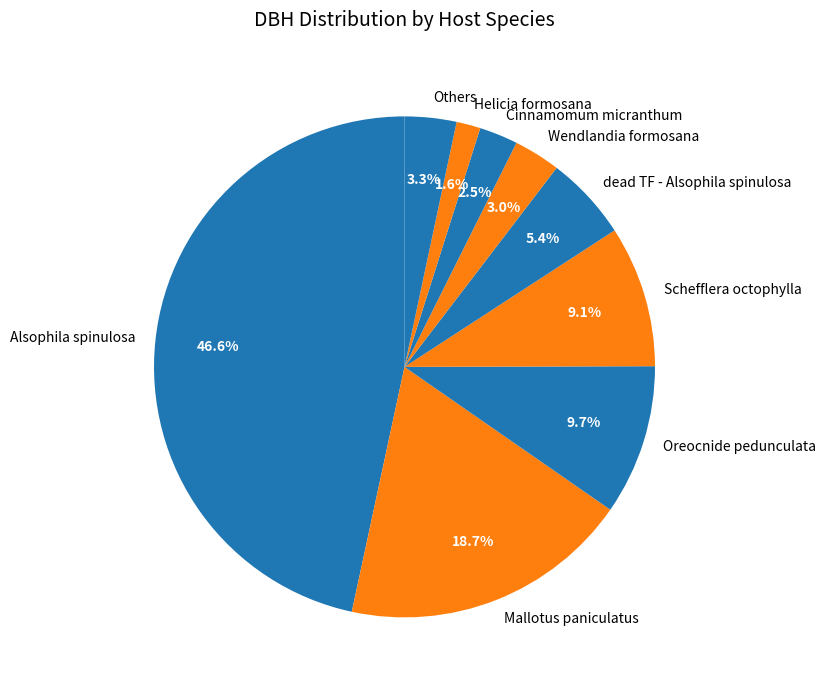

Which has a higher value, Cinnamomum micranthum or Oreocnide pedunculata?

Oreocnide pedunculata